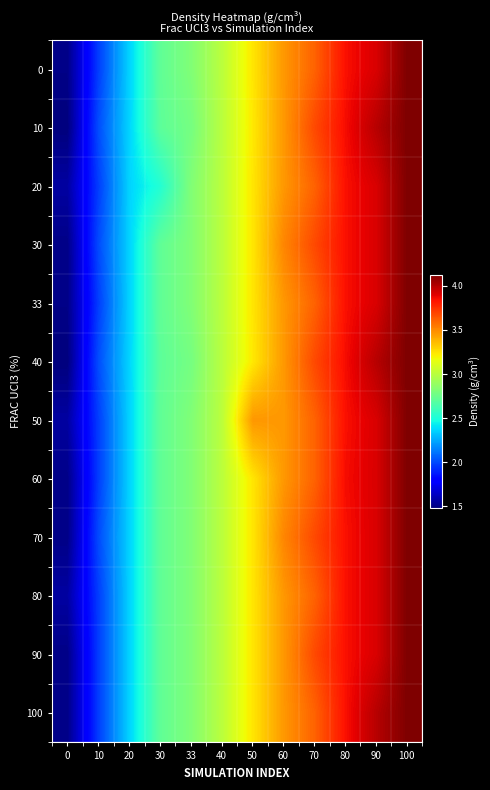

How many distinct data groups are displayed?

12